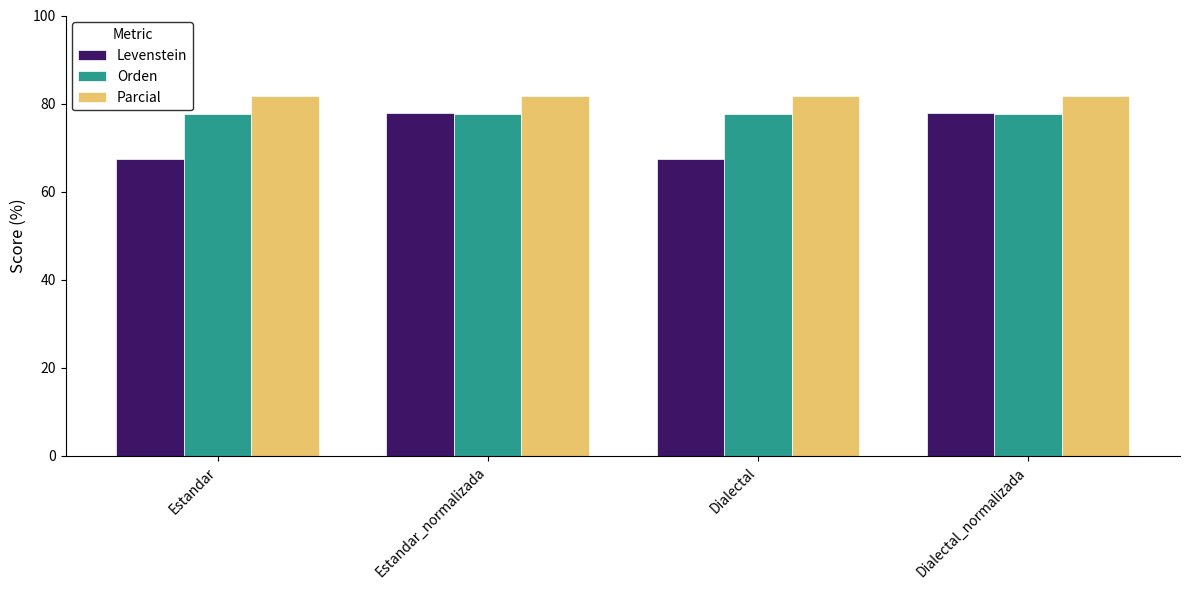

Which series has the largest range (max minus min)?

Levenstein